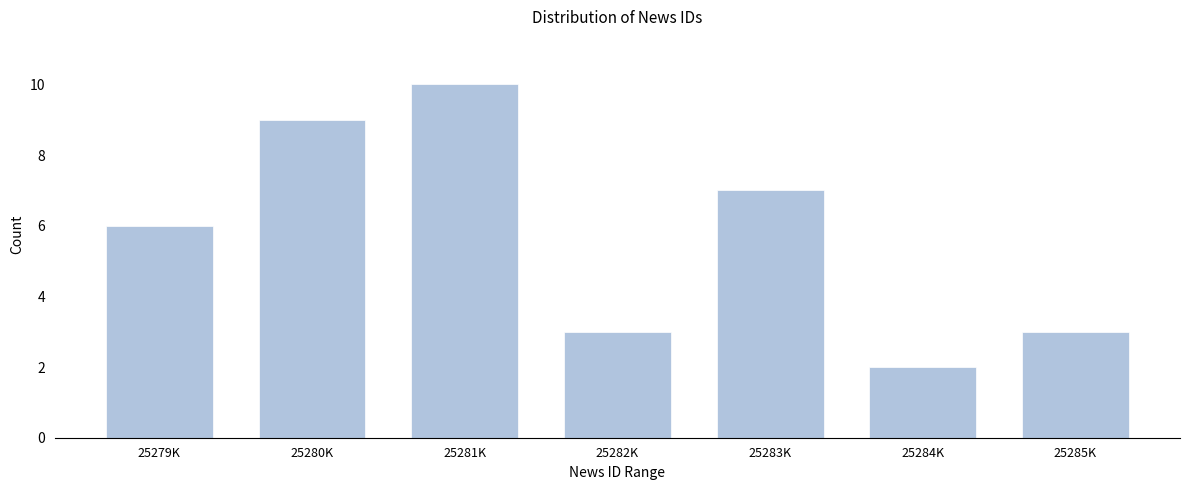

Reading left to right, what are all the values shown in this chart?

6	9	10	3	7	2	3